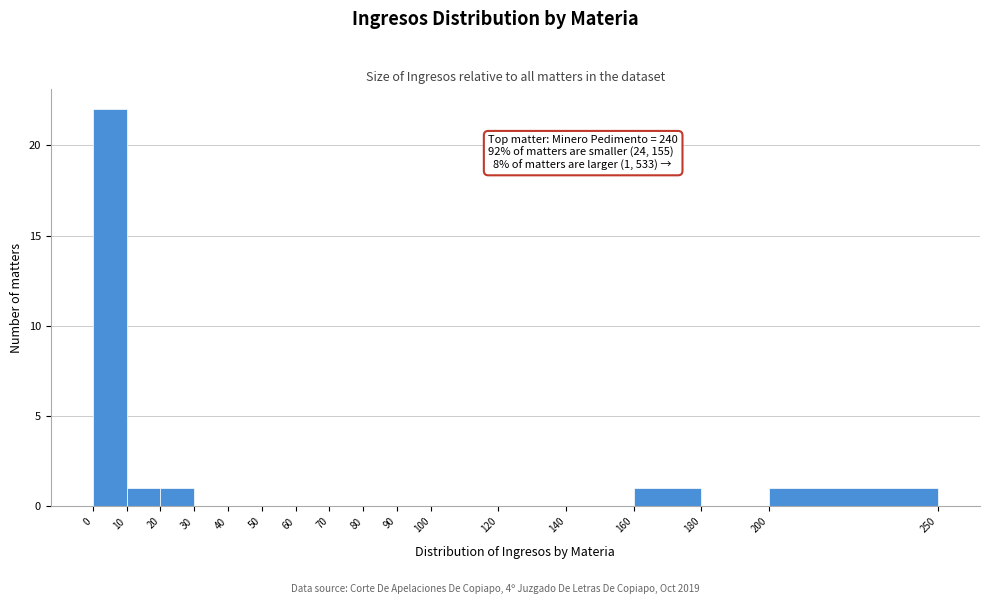

Which range on the x-axis has the tallest bar?

0 to 10